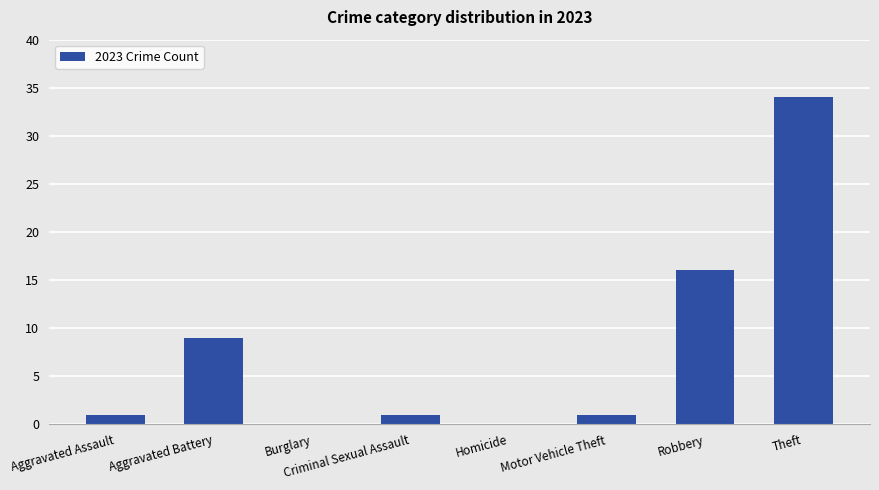

What is the difference between the values at Motor Vehicle Theft and Theft?

33